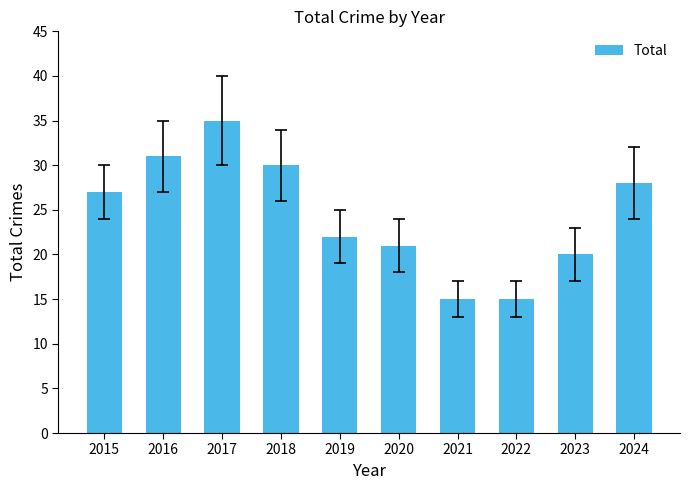

True or false: the data shows 35 at 2017.

True